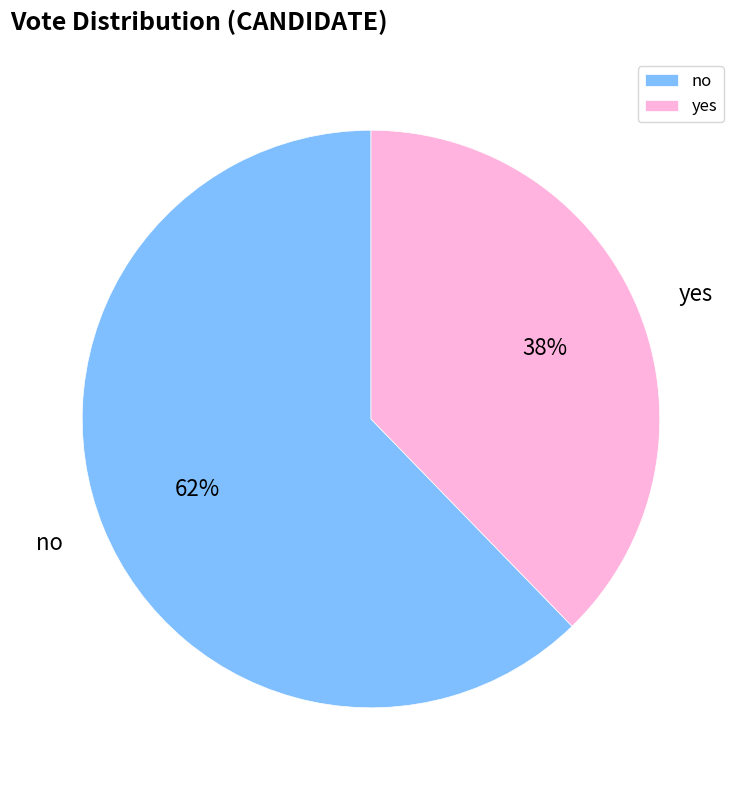

Is the sum of no and yes greater than half?

Yes